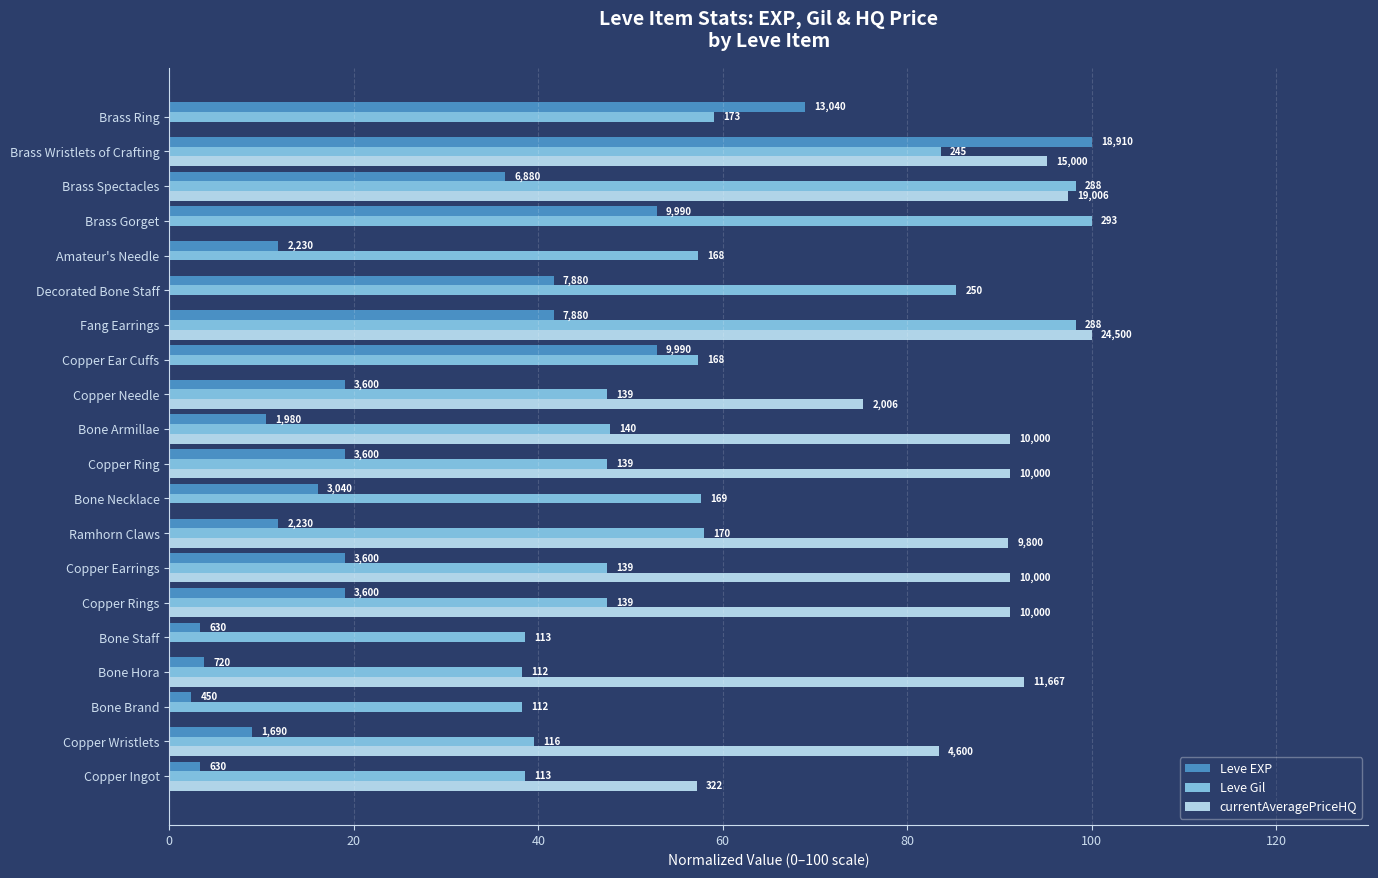

What are all the series names shown in the legend?

Leve EXP, Leve Gil, currentAveragePriceHQ